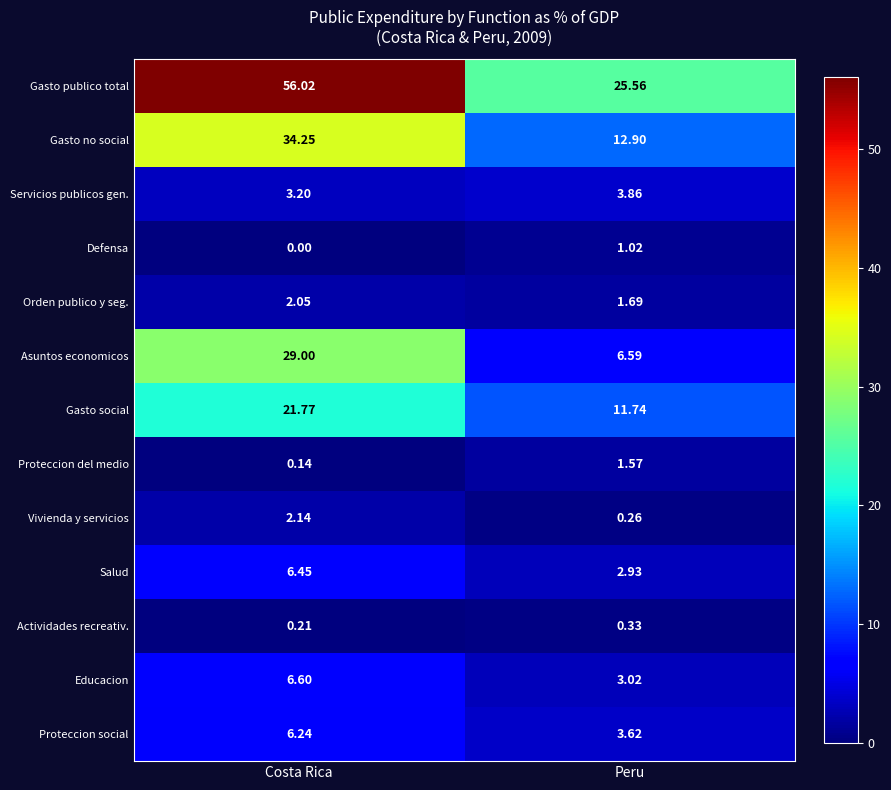

Where does the Proteccion social series first go above 6?

Costa Rica